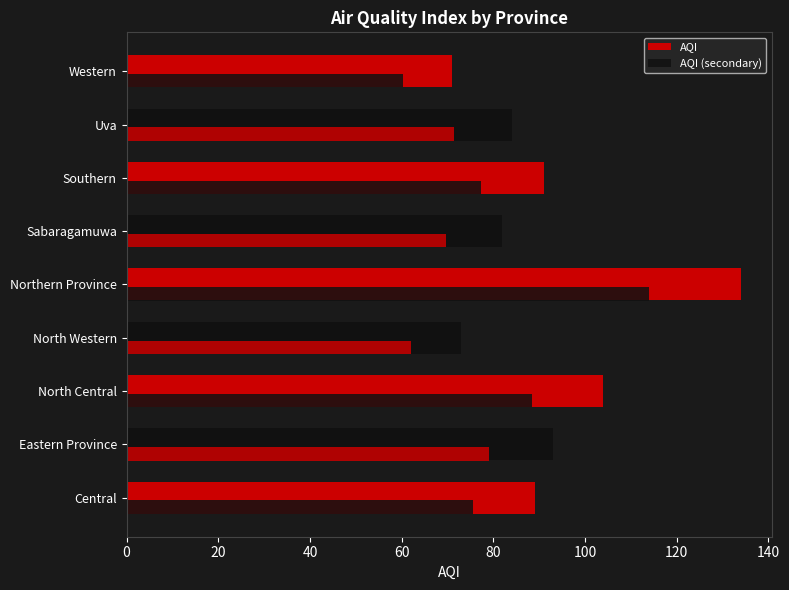

Reading left to right, transcribe all the data shown in this chart.

89	93	104	73	134	82	91	84	71